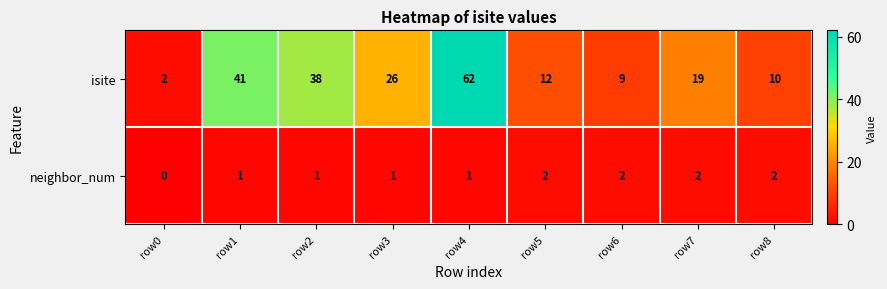

Rank the series by their maximum value, from highest to lowest.

isite, neighbor_num